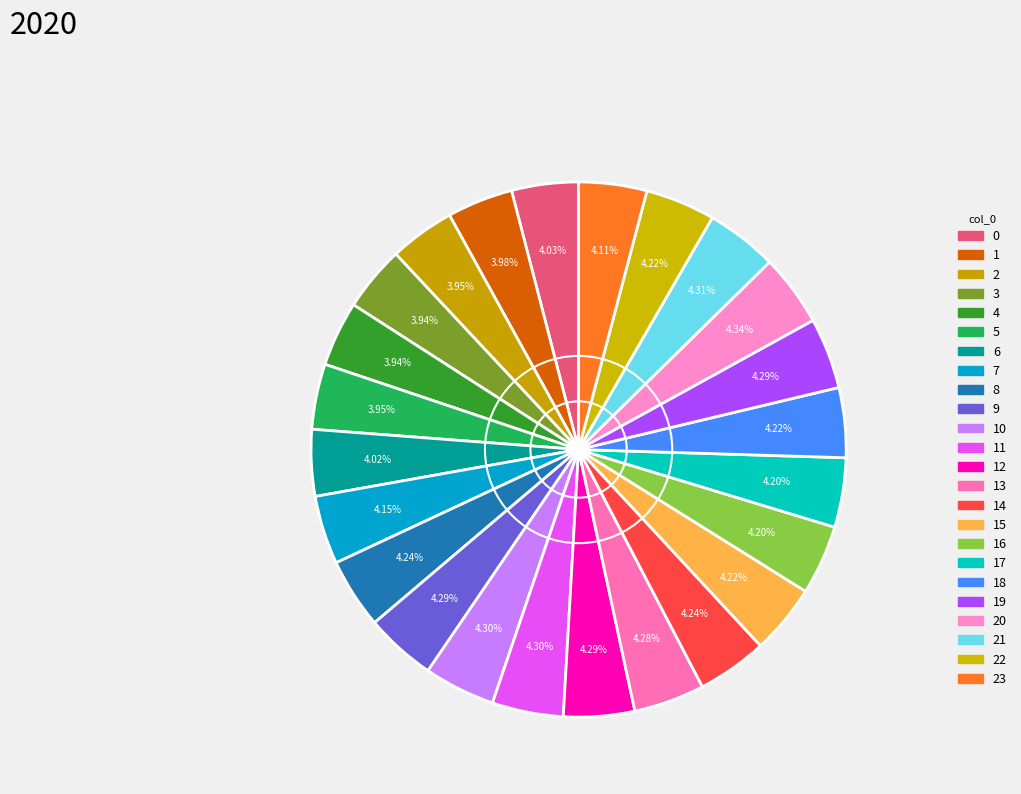

How many segments does this pie chart have?

24